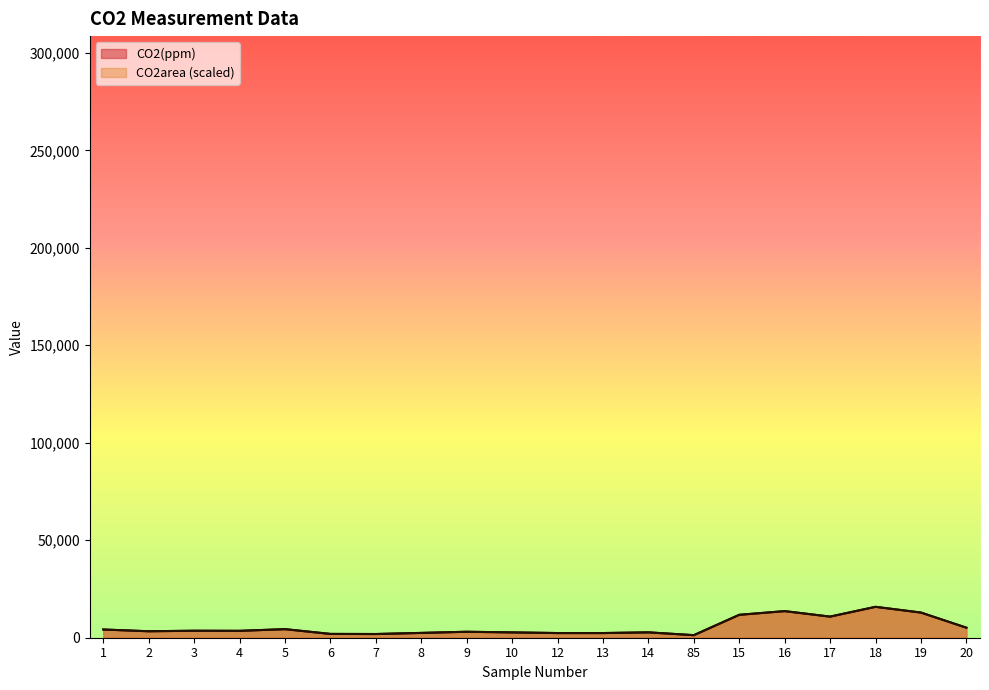

What is the difference between the highest and lowest values at 16?

2.0